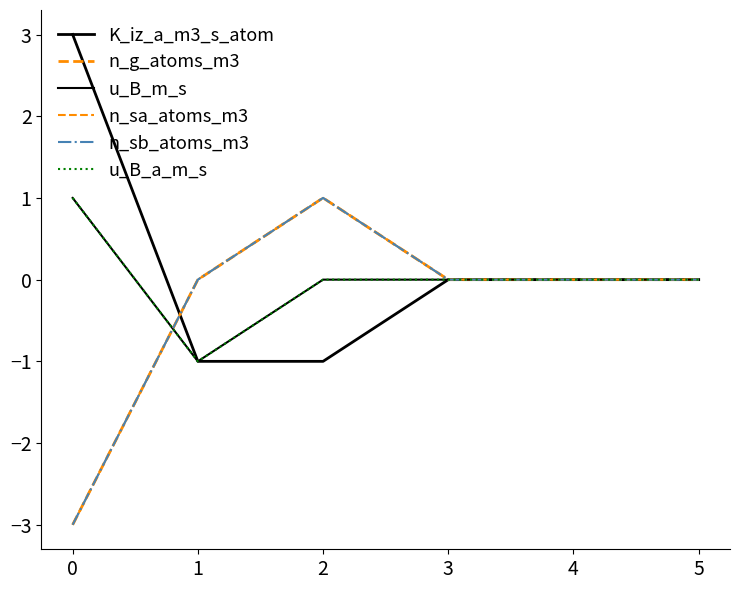

Count the n_sa_atoms_m3 values in the range 0 to 1.

5